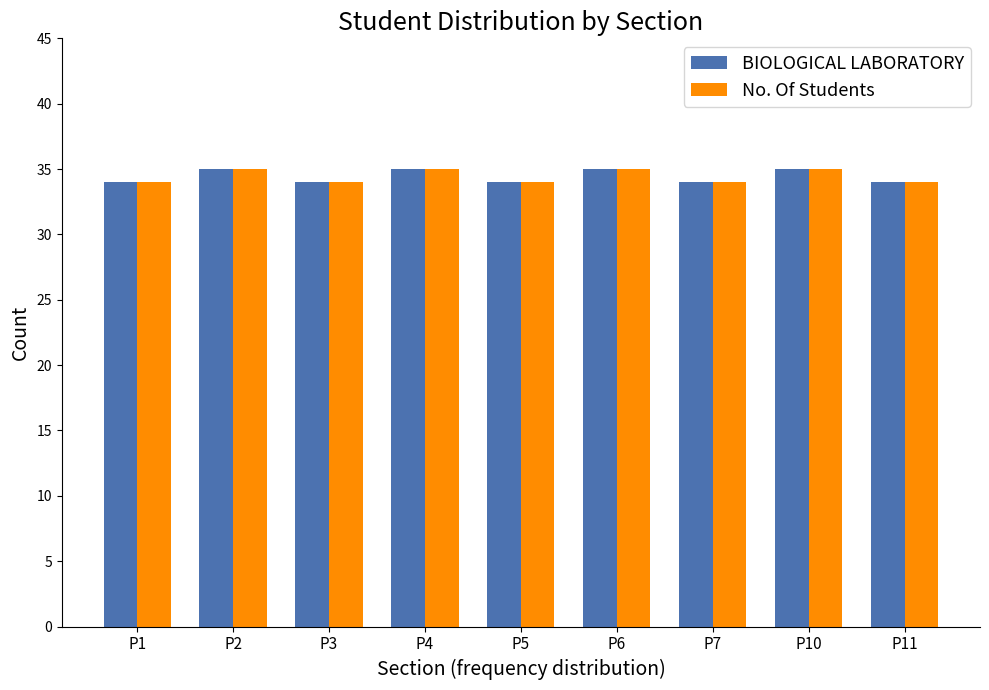

What is the lowest value of the No. Of Students series?

34